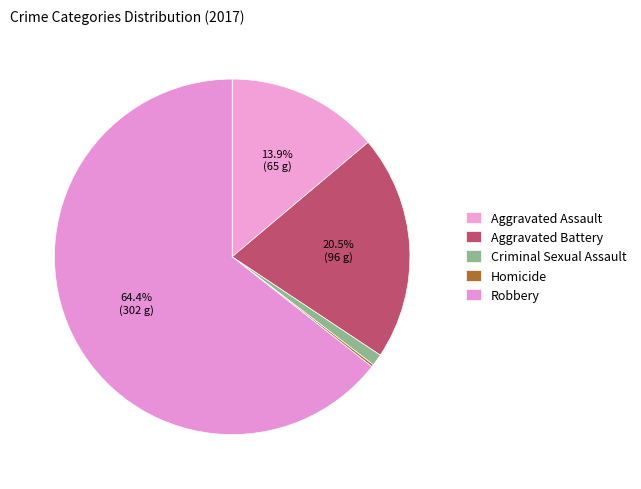

What is the change in value from Aggravated Battery to Robbery?

+206